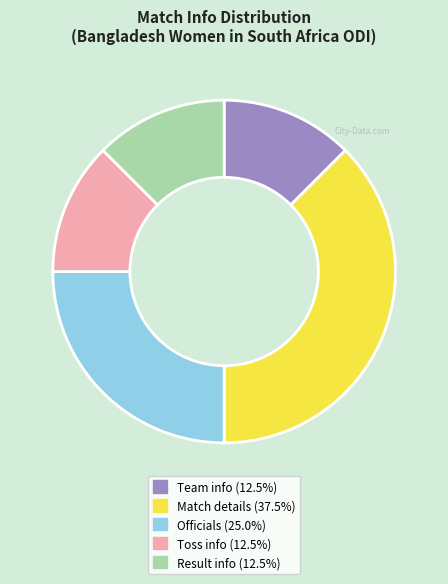

Is there any slice that represents more than half of the pie?

No